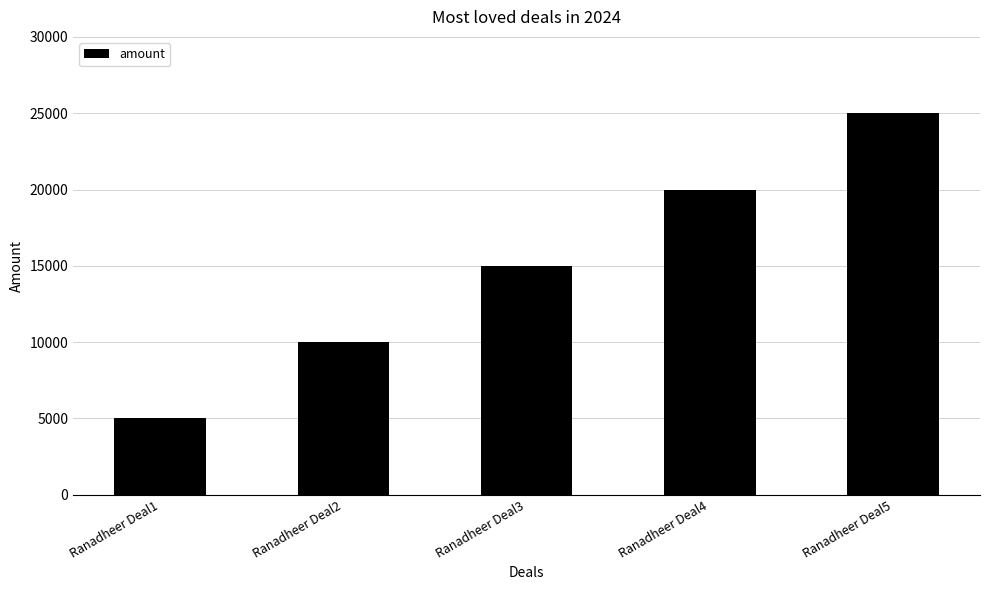

What is the change in value from Ranadheer Deal1 to Ranadheer Deal3?

+10000